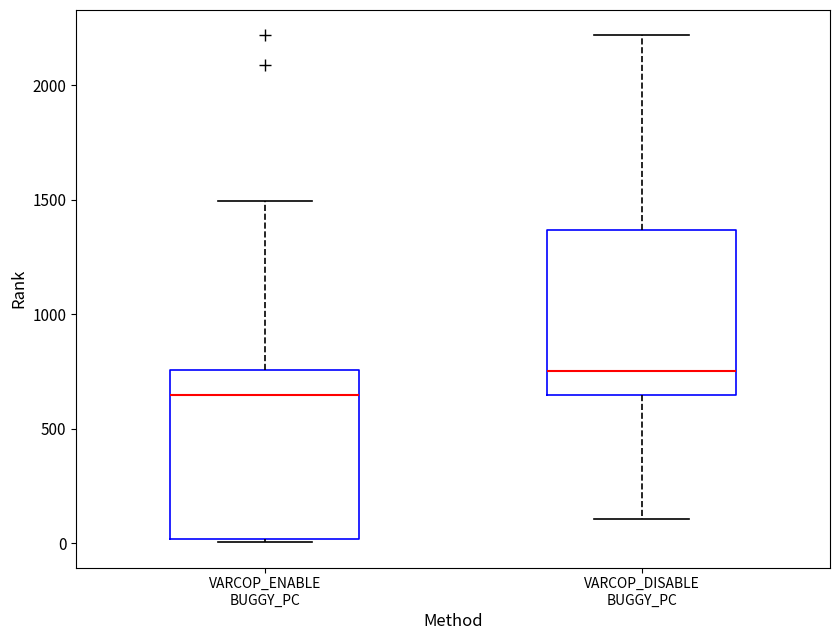

Reading left to right, read every box against the y-axis: the position of its median line, the range the box covers, and the ends of its whiskers. The values are not printed on the chart, so give them approximately, as read against the axis.

VARCOP_ENABLE BUGGY_PC: median 650, box 0 to 750, whiskers 0 to 1500
VARCOP_DISABLE BUGGY_PC: median 750, box 650 to 1350, whiskers 100 to 2200